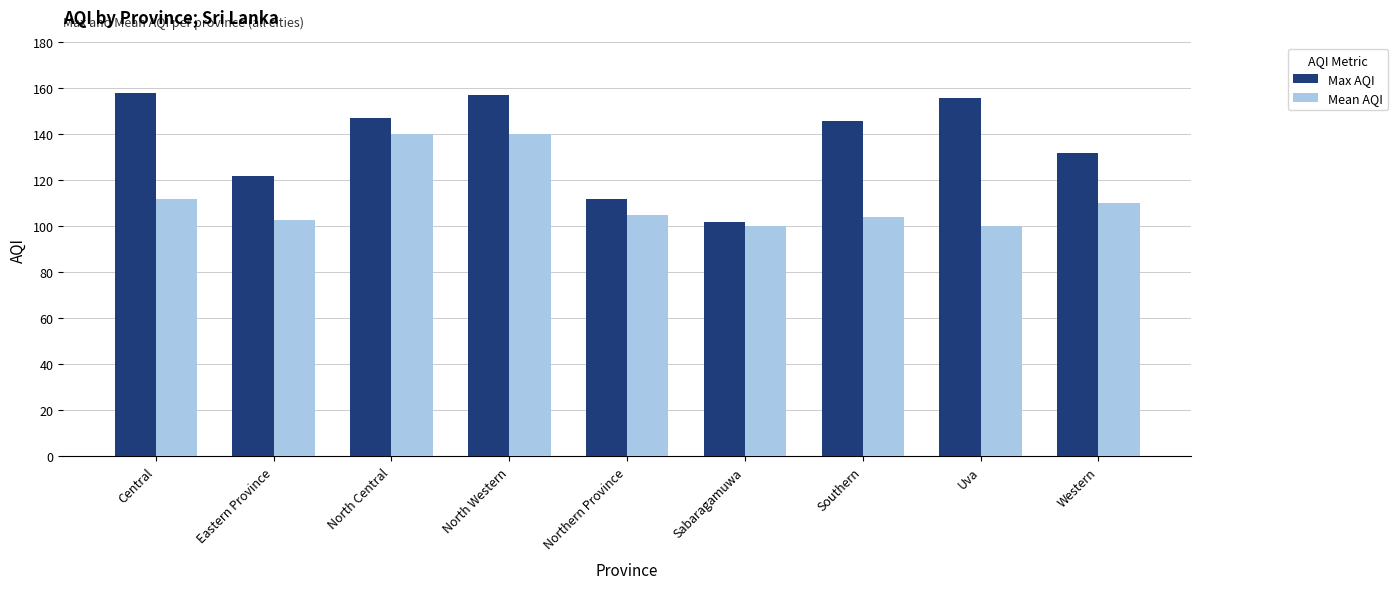

Rank the series by their average value, from lowest to highest.

Mean AQI, Max AQI